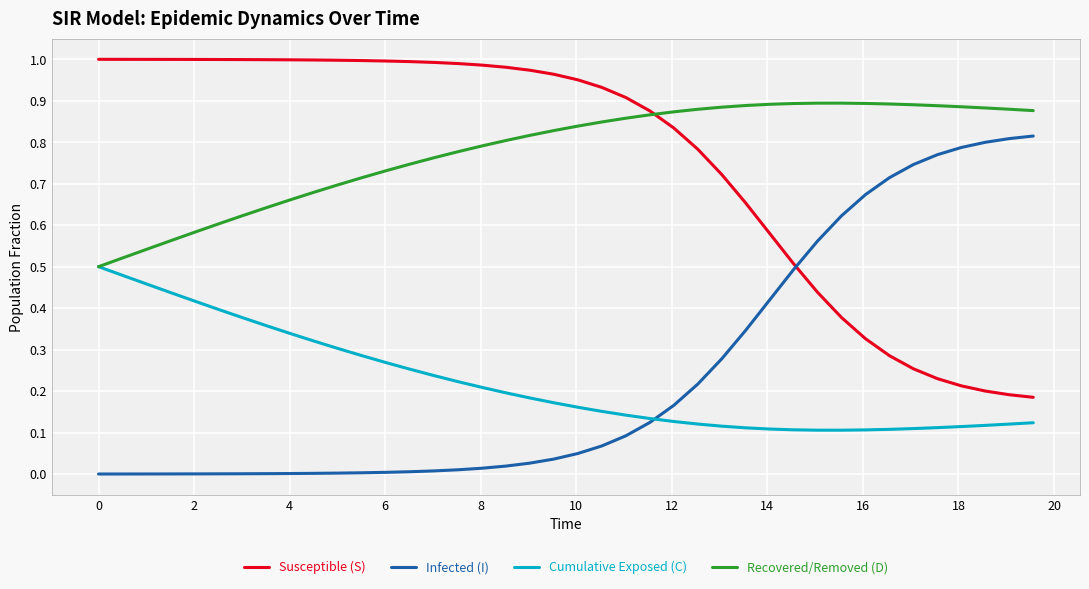

List the series in order of their peak value, highest first.

Susceptible (S), Recovered/Removed (D), Infected (I), Cumulative Exposed (C)